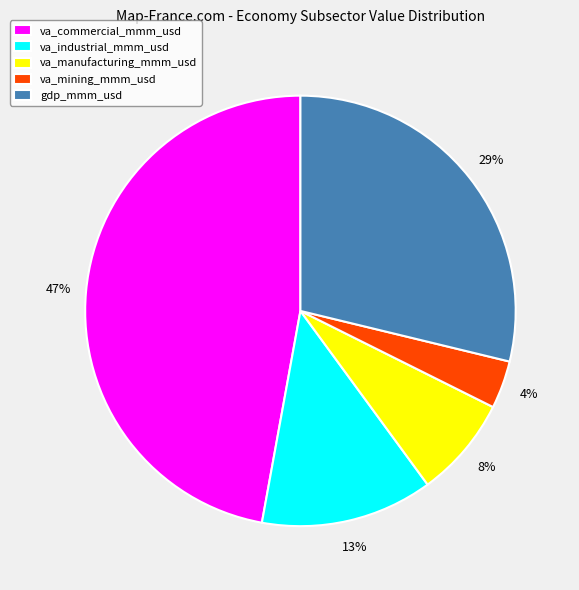

Is va_industrial_mmm_usd the majority of the pie?

No